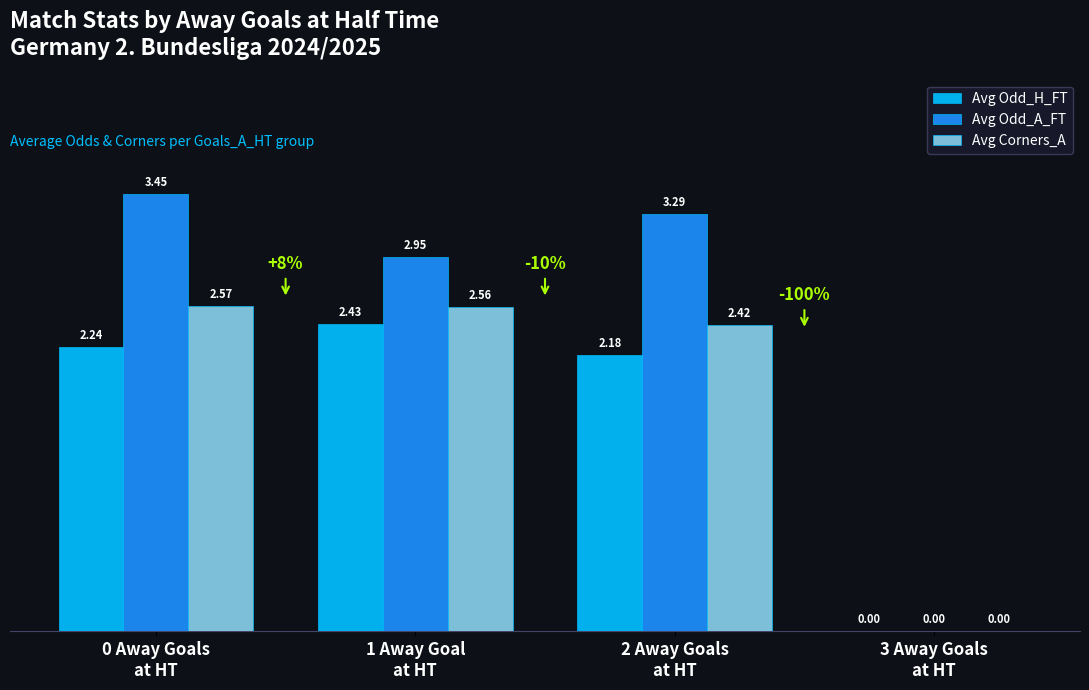

How many values in Avg Odd_A_FT are above zero?

3